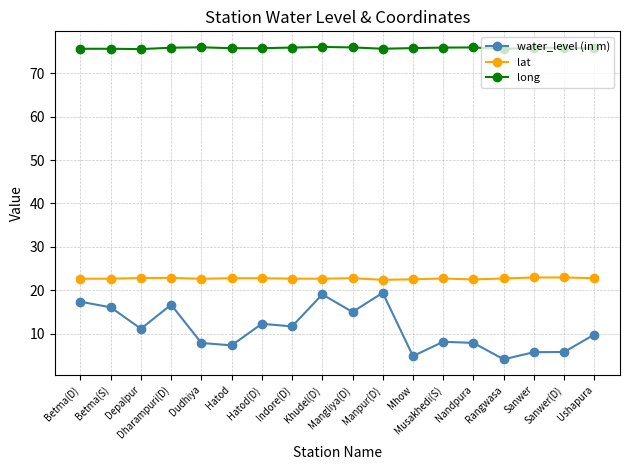

What is the average value of the water_level (in m) series?

11.1